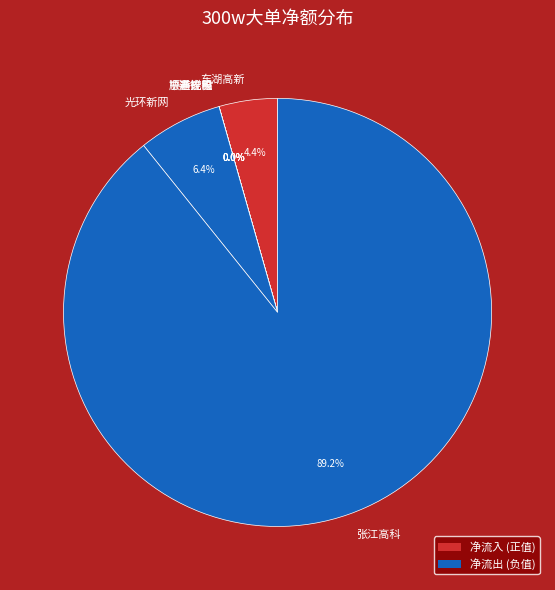

Is it true that 顺丰控股 is 1% of the pie?

False